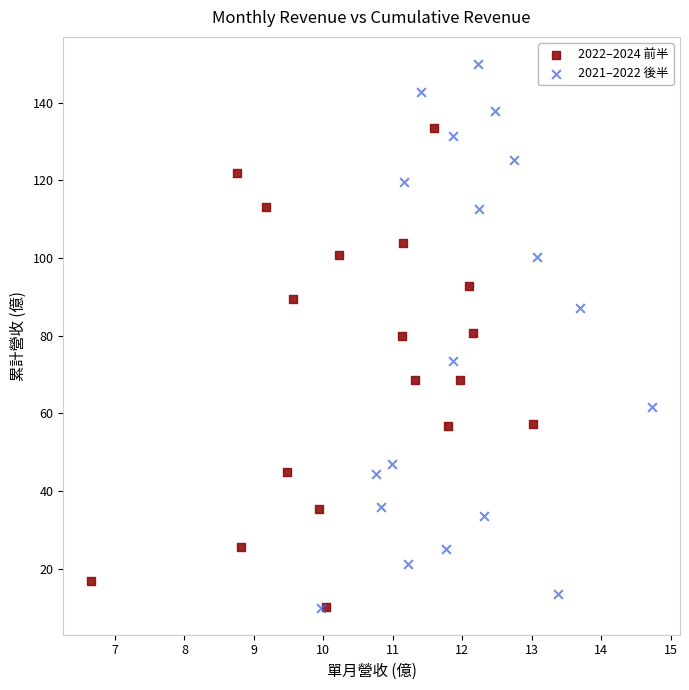

Which series reaches the maximum Y coordinate?

2021–2022 後半